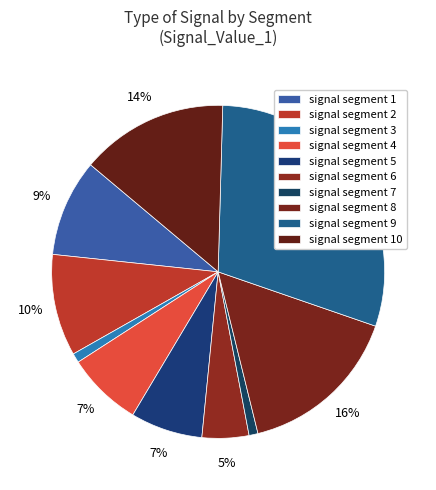

How many segments does this pie chart have?

10